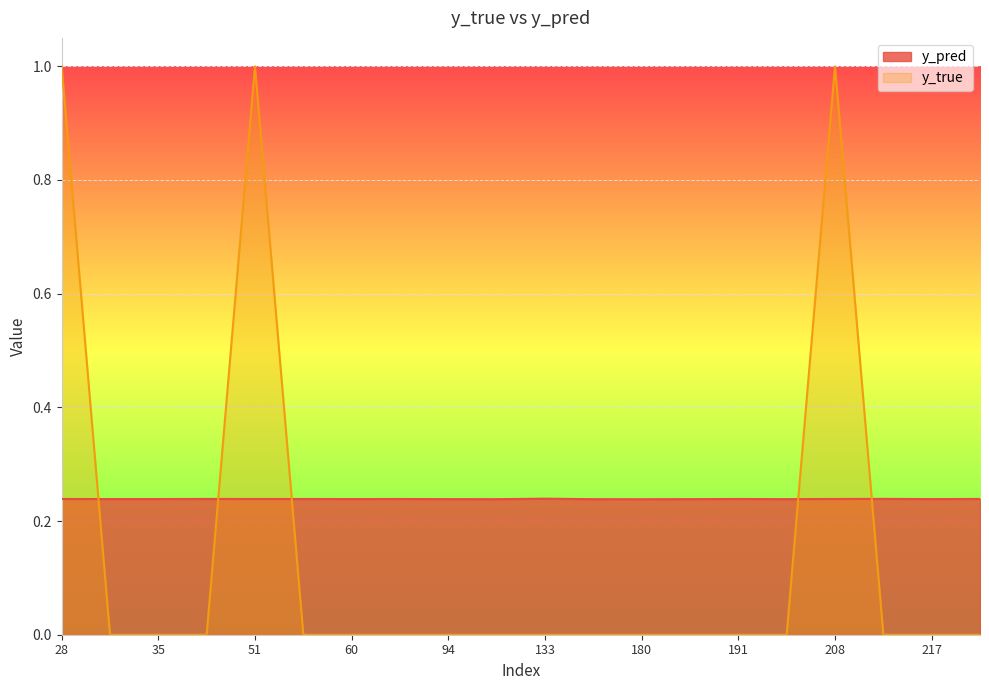

What is the difference between the highest and lowest values at 31?

0.2